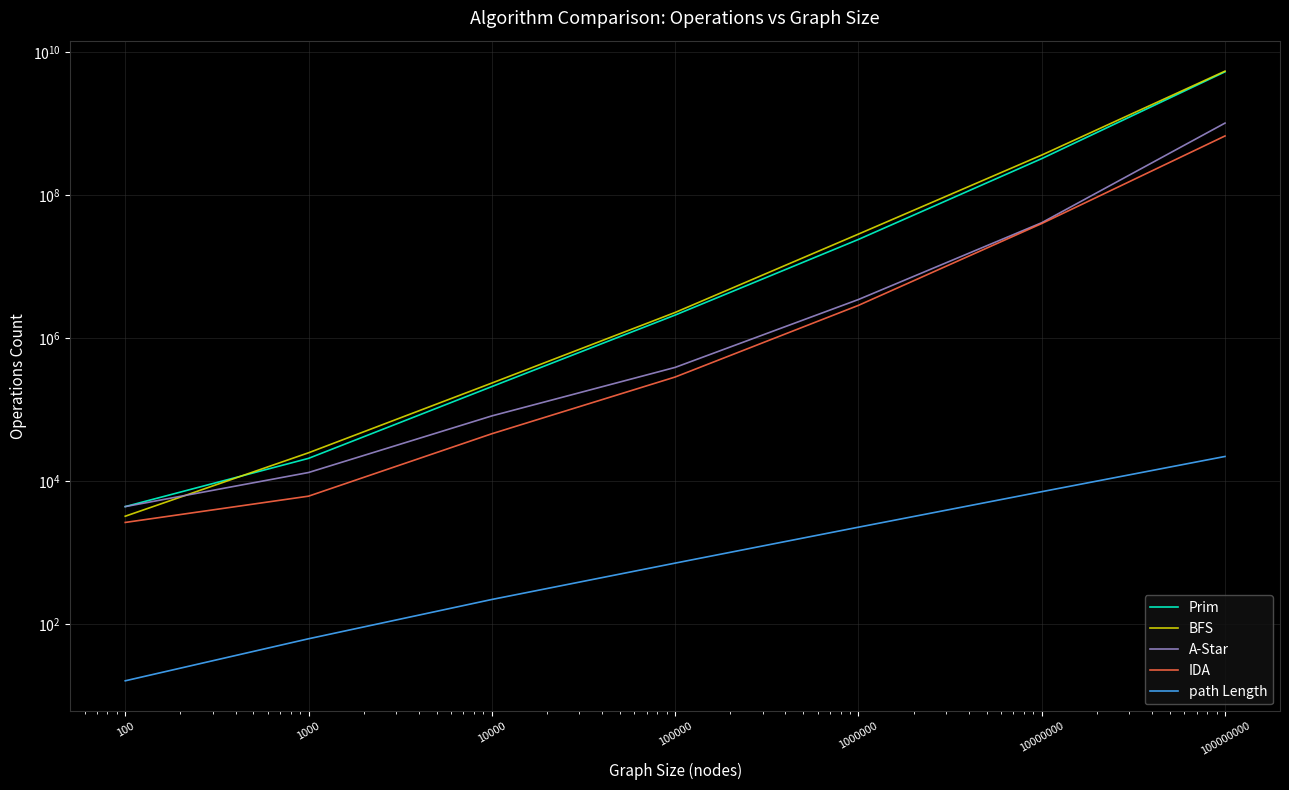

Reading left to right, extract all data points from this chart.

Prim: 100=4389	1000=20772	10000=210066	100000=2105346	1000000=24083622	10000000=325884167	100000000=5348090648
BFS: 100=3219	1000=24869	10000=235228	100000=2289666	1000000=28619653	10000000=365413816	100000000=5463439893
A-Star: 100=4389	1000=13166	10000=81628	100000=389706	1000000=3474581	10000000=41316385	100000000=1024125664
IDA: 100=2634	1000=6144	10000=45933	100000=285842	1000000=2876272	10000000=40220119	100000000=676697193
path Length: 100=16	1000=62	10000=220	100000=710	1000000=2260	10000000=7098	100000000=22088